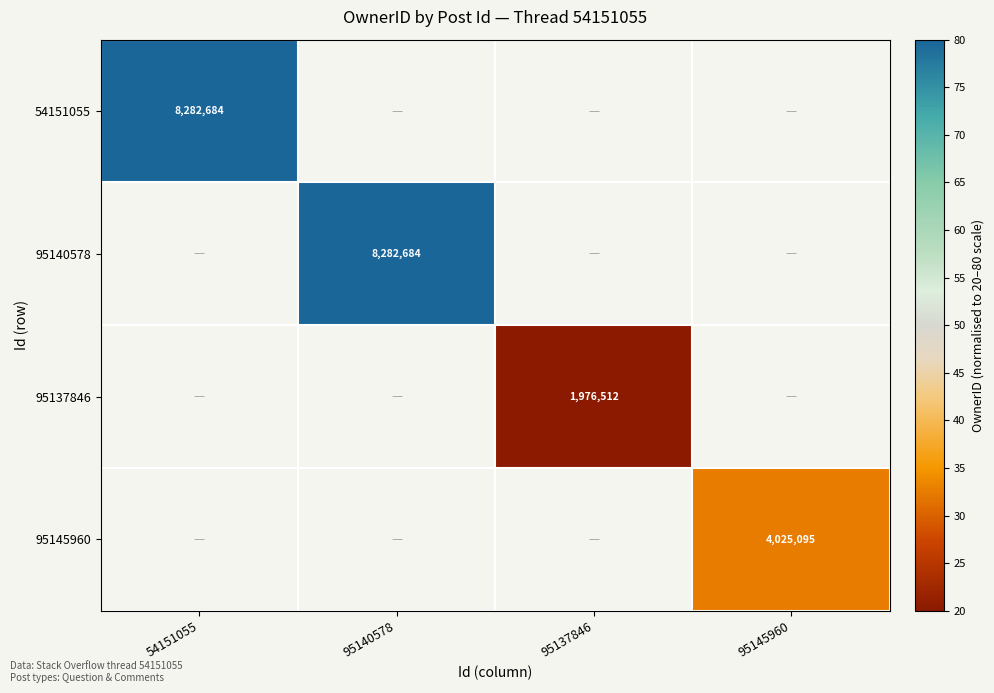

Which has a higher value, 54151055 or 95140578?

95140578